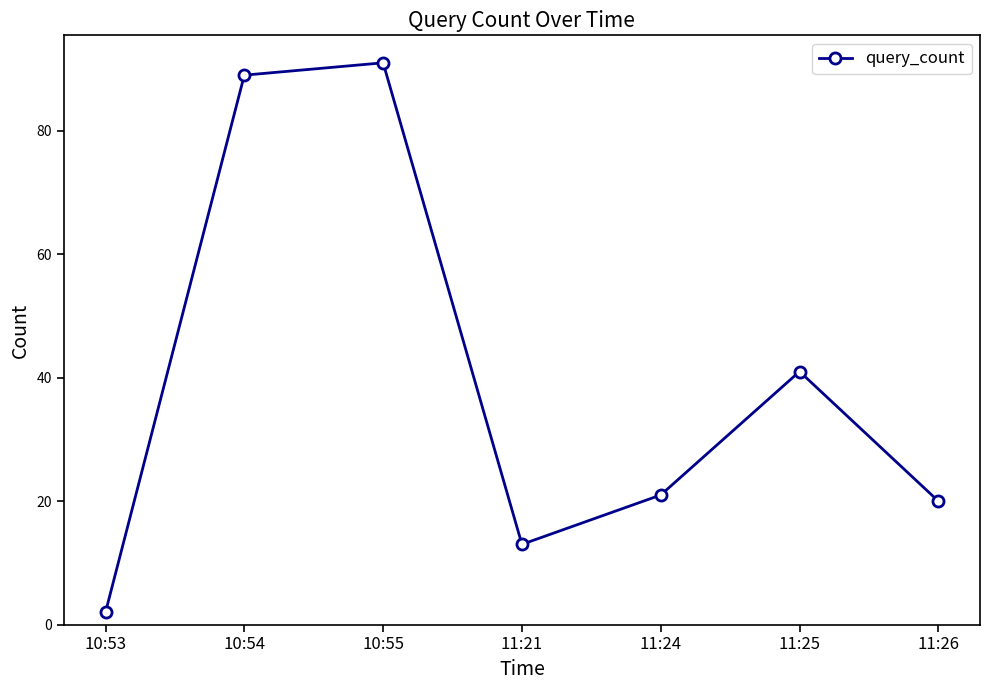

What value does the data have at 10:55, to the nearest 10?

90